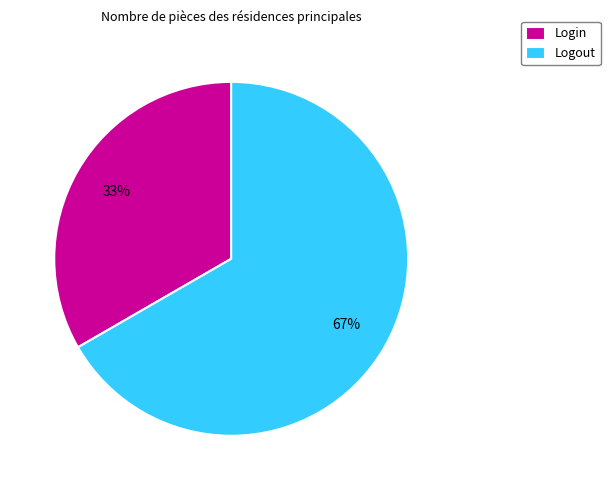

Between Login and Logout, which is larger?

Logout